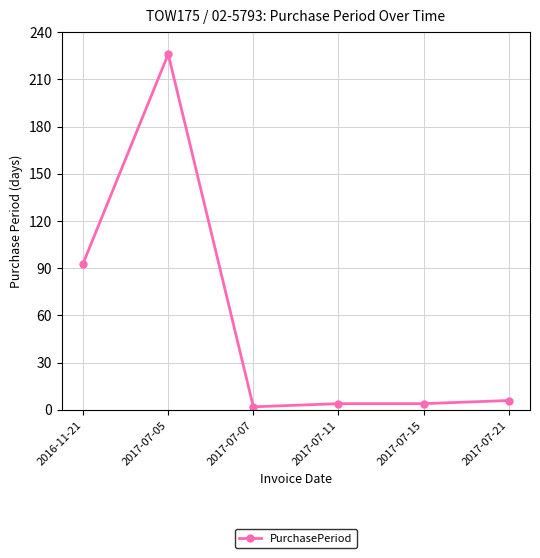

Reading left to right, list all the values displayed in this chart.

2016-11-21=93	2017-07-05=226	2017-07-07=2	2017-07-11=4	2017-07-15=4	2017-07-21=6